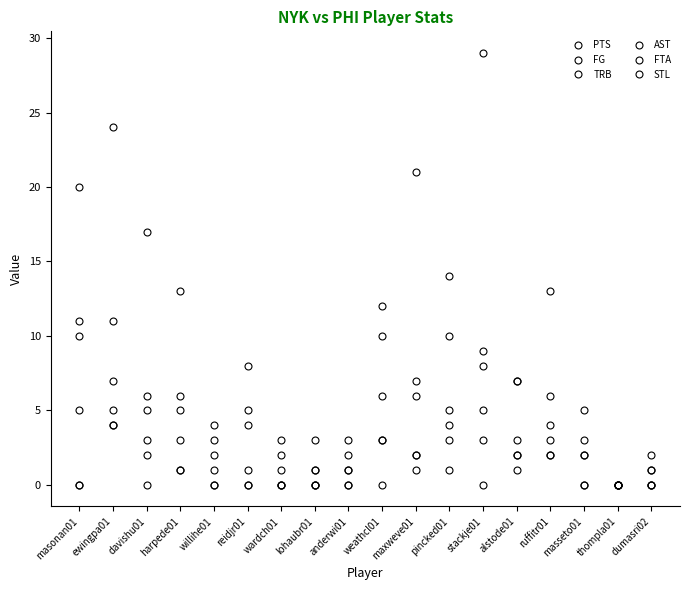

The value of PTS at lohaubr01 is 3. True or false?

True